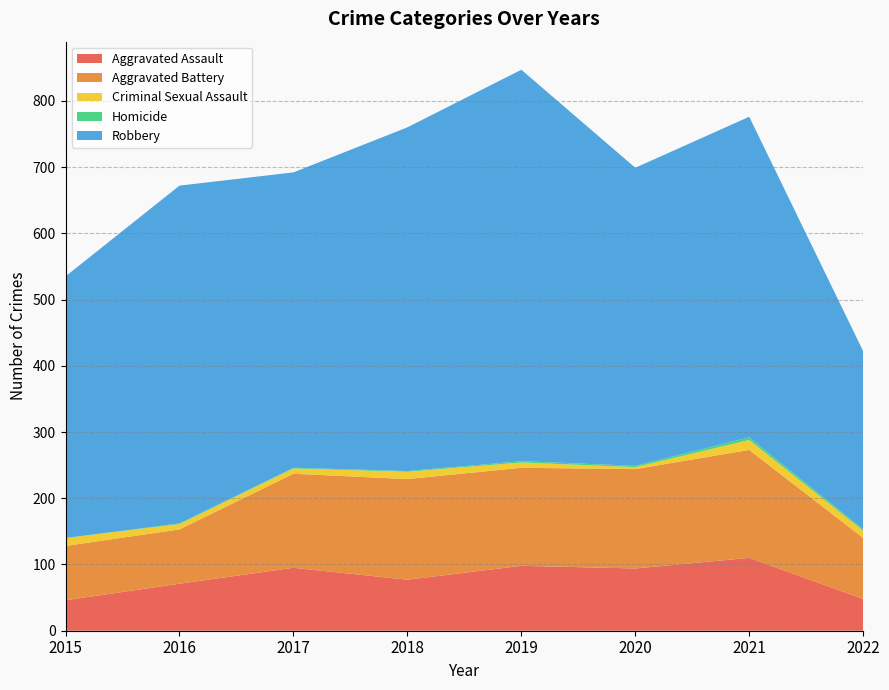

Reading left to right, list all the values displayed in this chart.

Aggravated Assault: 46	71	95	77	98	94	110	48
Aggravated Battery: 82	82	142	152	148	150	163	92
Criminal Sexual Assault: 12	8	8	11	8	3	15	11
Homicide: 0	1	1	1	2	2	4	2
Robbery: 395	510	446	519	591	450	484	269